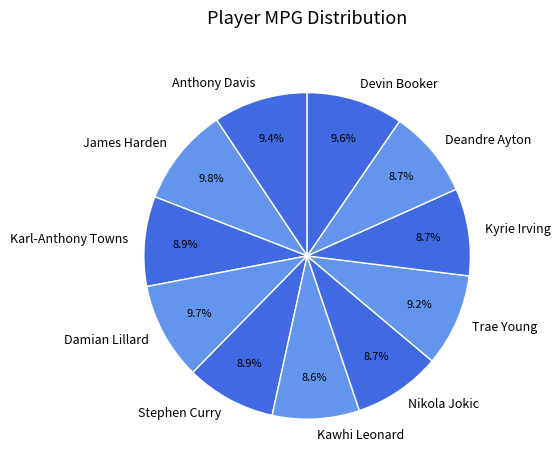

Does Deandre Ayton account for over 50% of the chart?

No